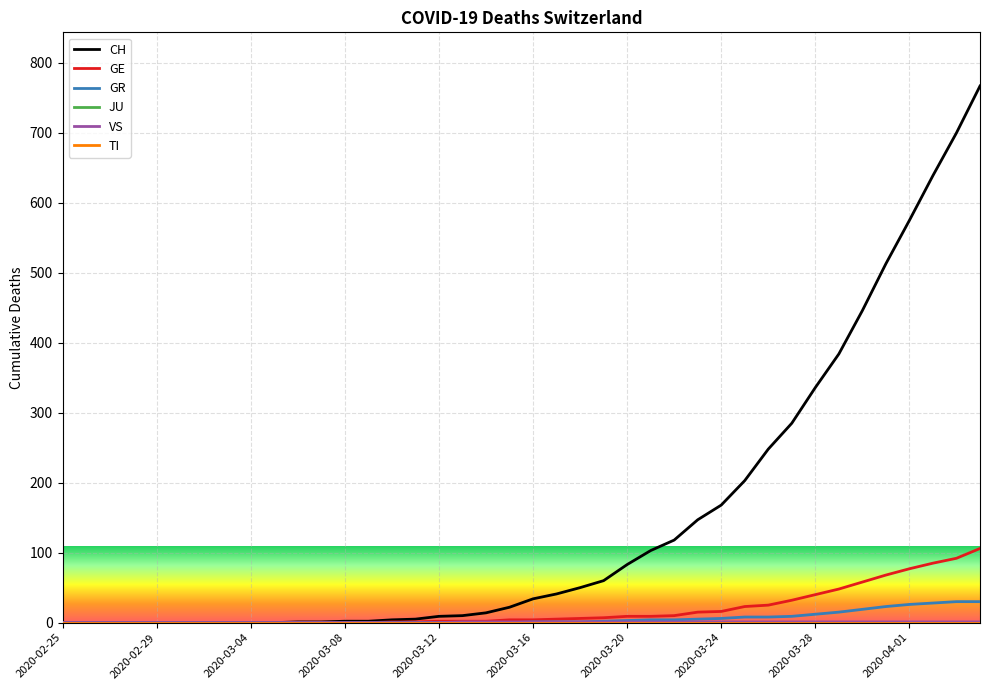

At which category does the chart reach its minimum across all series?

2020-02-25